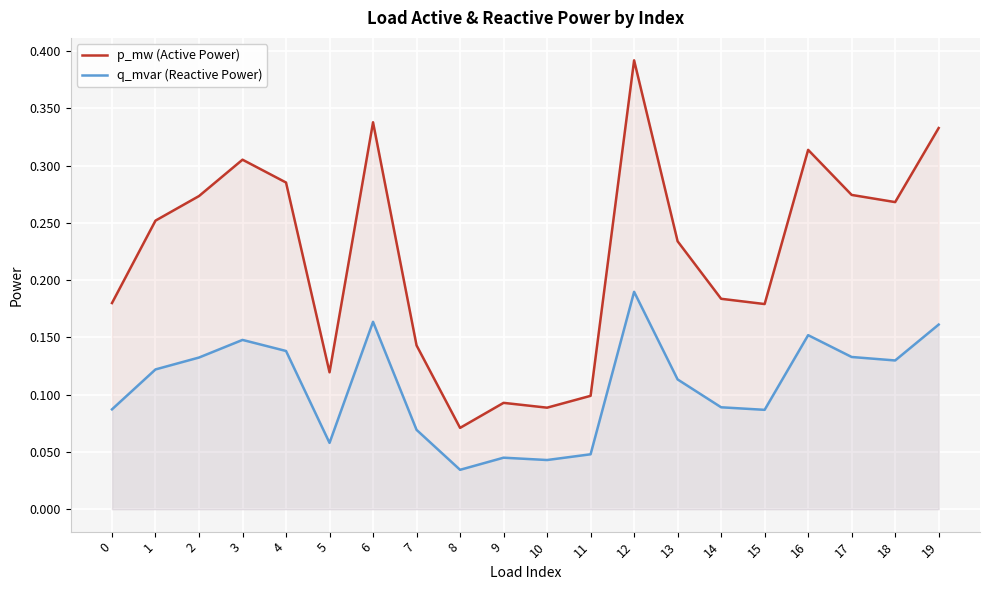

Is it true that q_mvar (Reactive Power) equals 0.1 at 14?

True